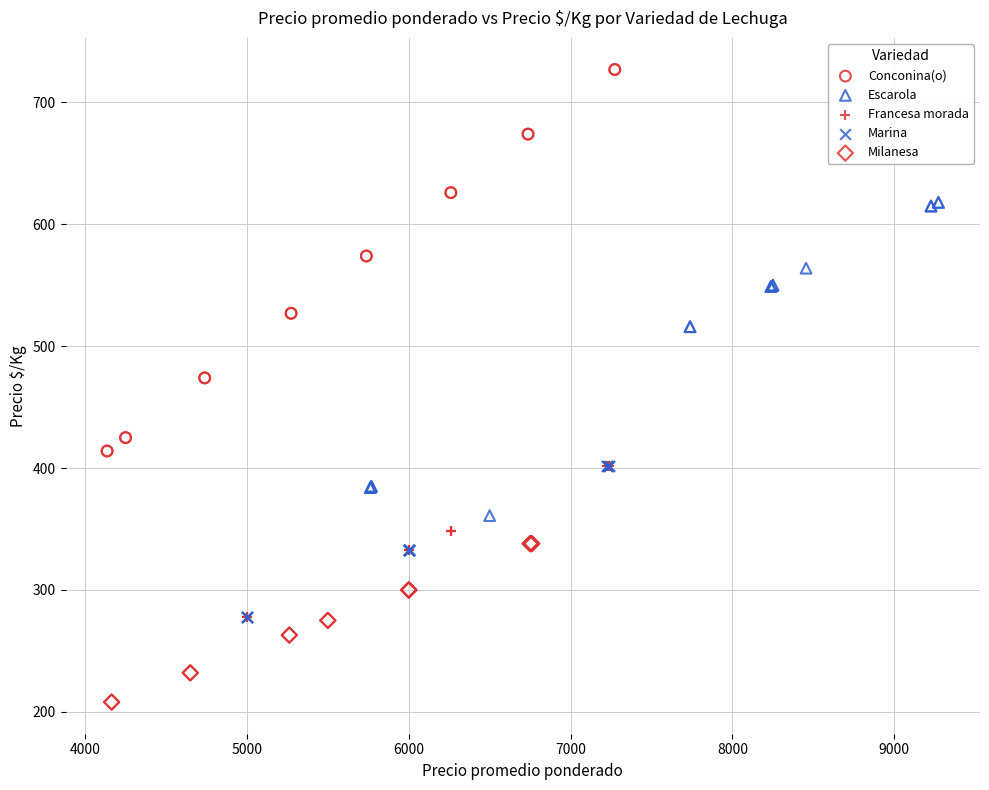

Which series reaches the minimum Y coordinate?

Milanesa